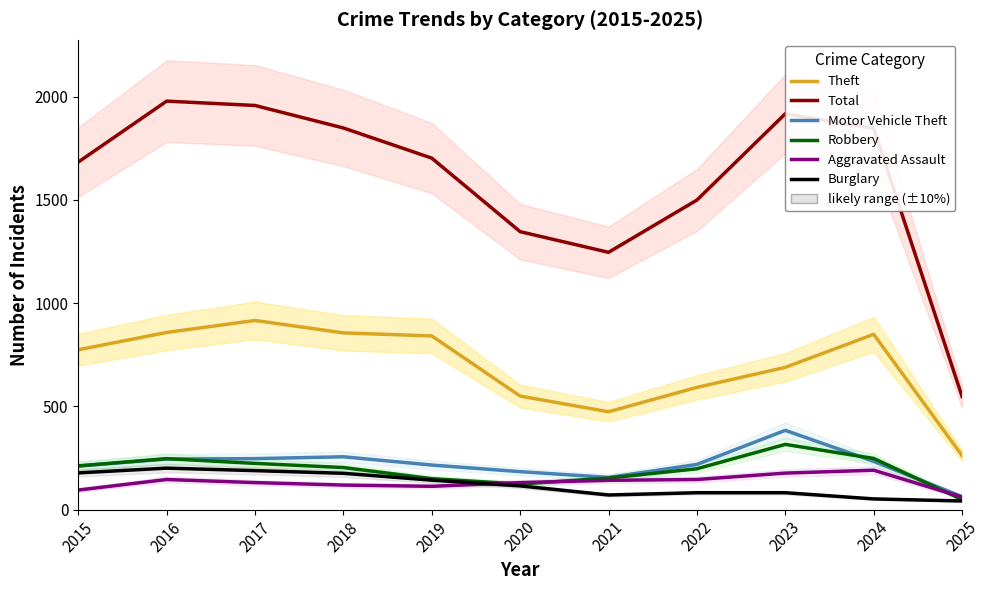

At which label is Total closest to 1263?

2021